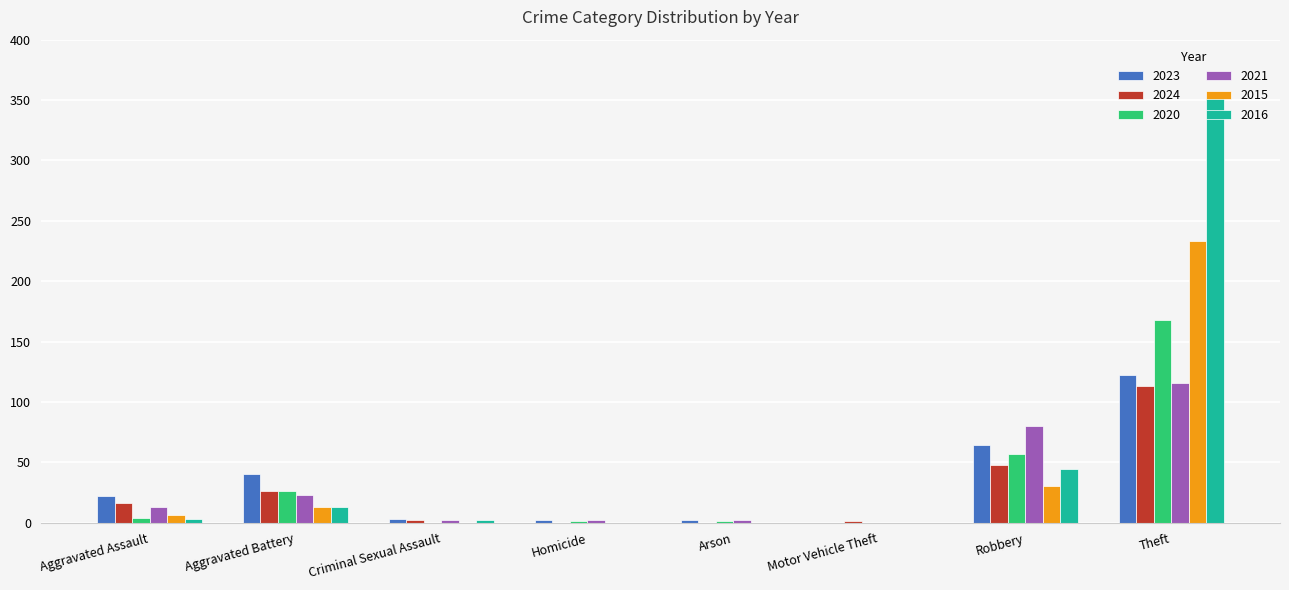

What is the spread (max minus min) of values at Robbery?

50